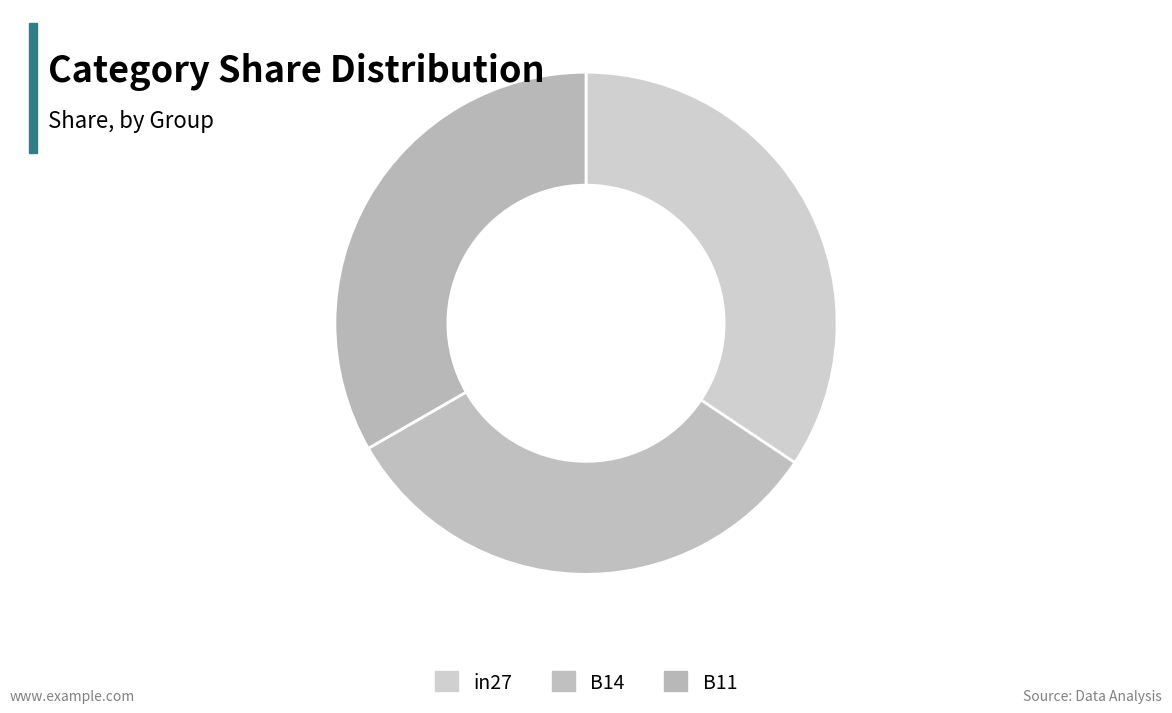

To the nearest percent, what is the average slice percentage?

33%